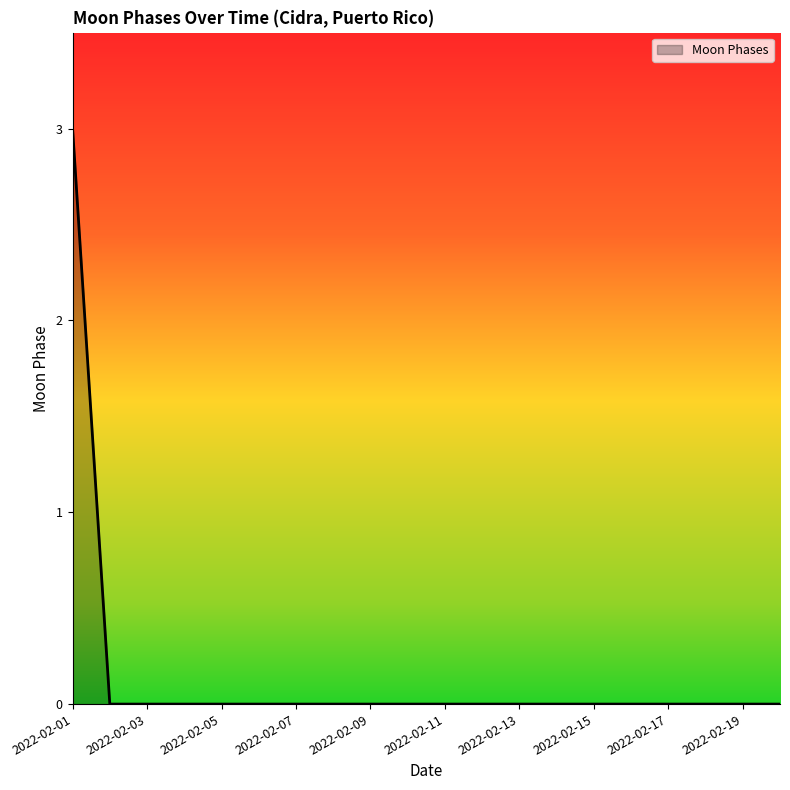

Does the chart have visible grid lines?

No